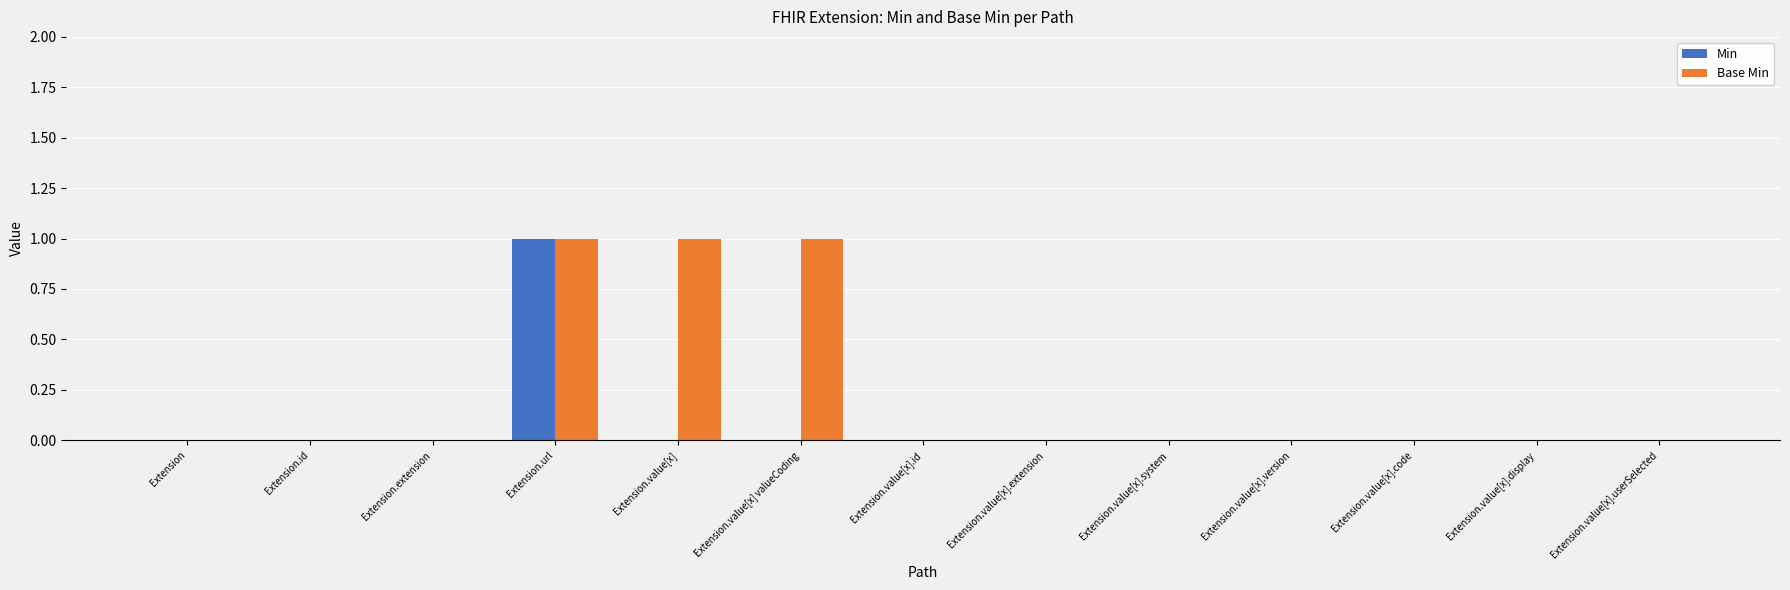

Are the bars grouped side by side (vs. stacked)?

Yes